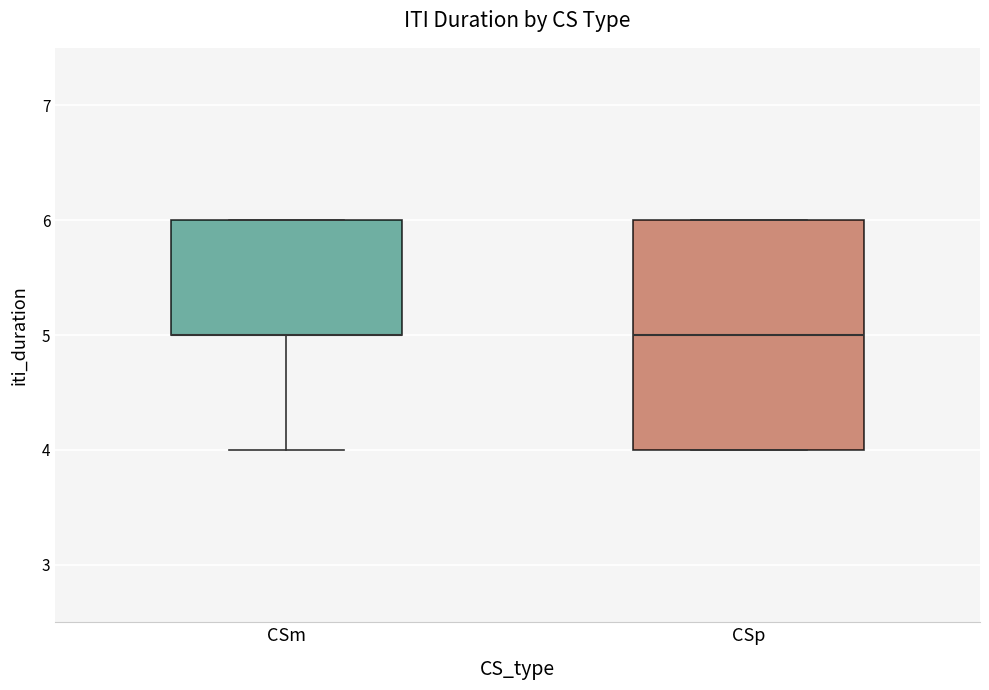

Reading left to right, transcribe this box plot: for each box, give where its median line is, the range the box spans, and where its two whiskers end, as read against the y-axis. The values are not printed on the chart, so give them approximately, as read against the axis.

CSm: median 5 (drawn on the box's lower edge), box 5 to 6, whiskers 4 to 6
CSp: median 5, box 4 to 6, whiskers 4 to 6